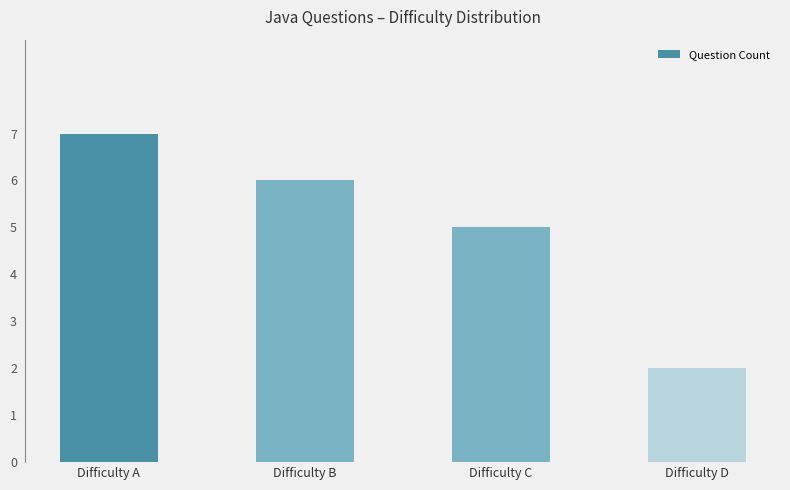

Rank the categories by value from highest to lowest.

Difficulty A, Difficulty B, Difficulty C, Difficulty D